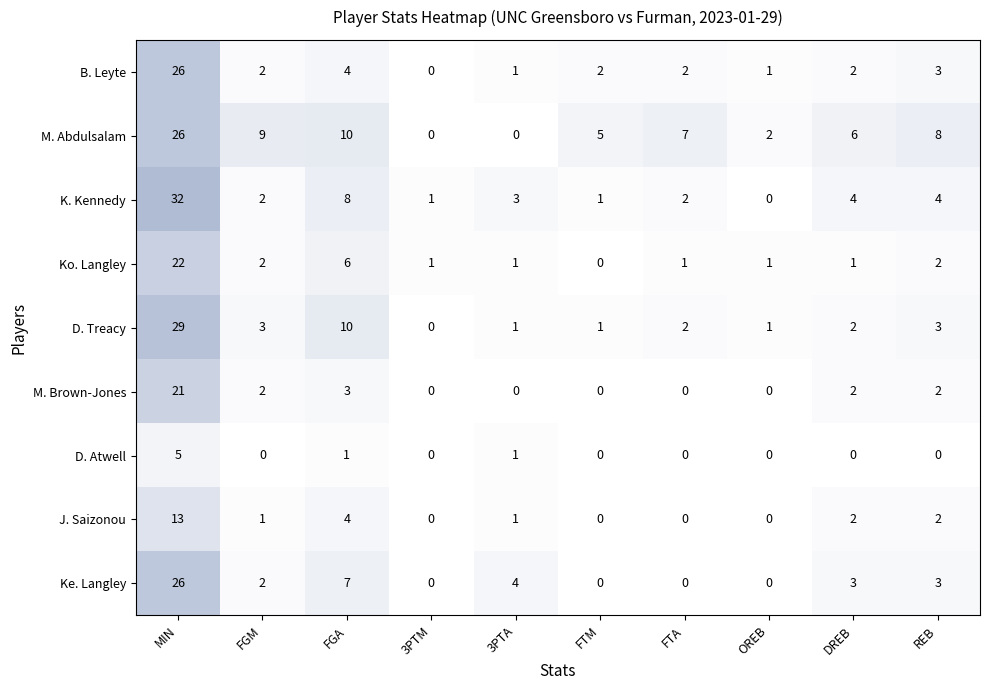

At which category does the chart reach its peak across all series?

MIN